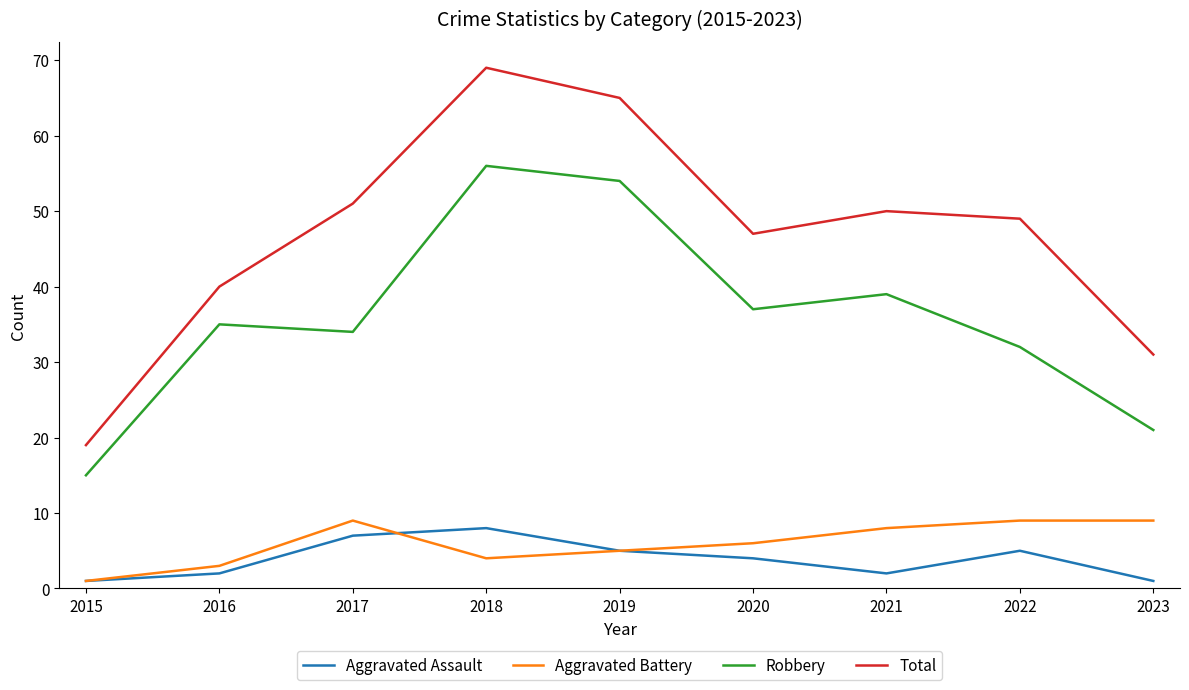

True or false: Robbery and Aggravated Assault cross at least once.

False